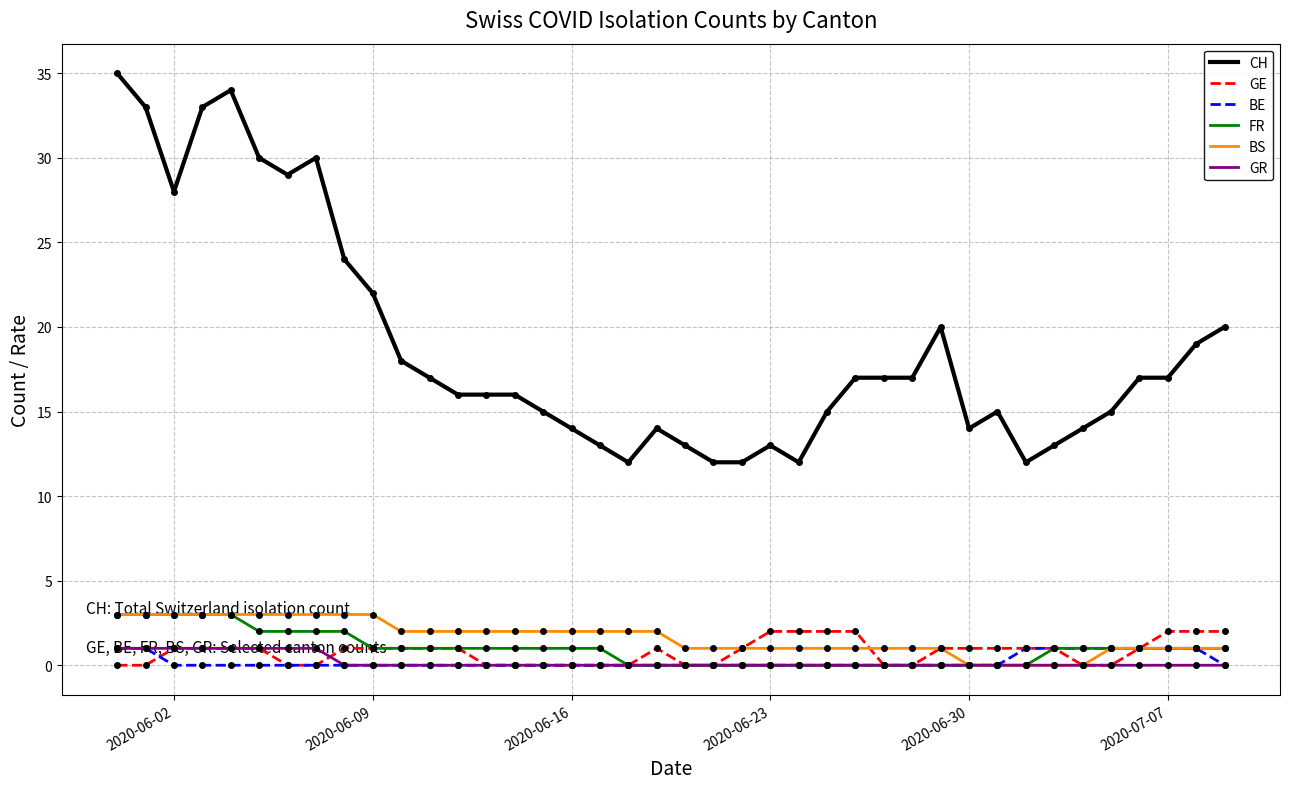

True or false: CH and BS intersect in this chart.

False